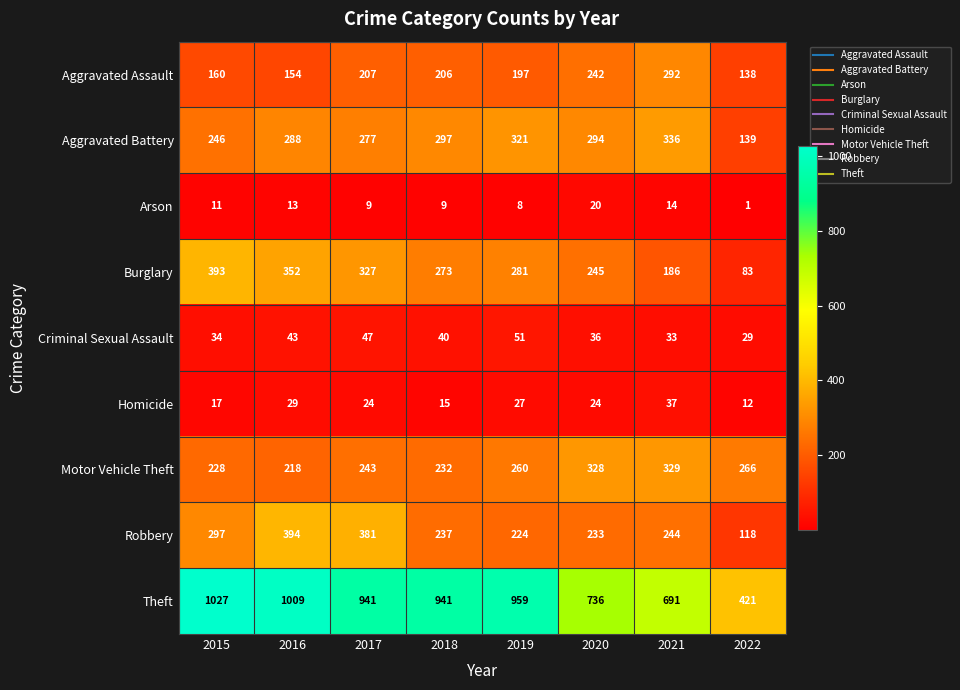

Between 2019 and 2020, which series saw the biggest shift?

Theft